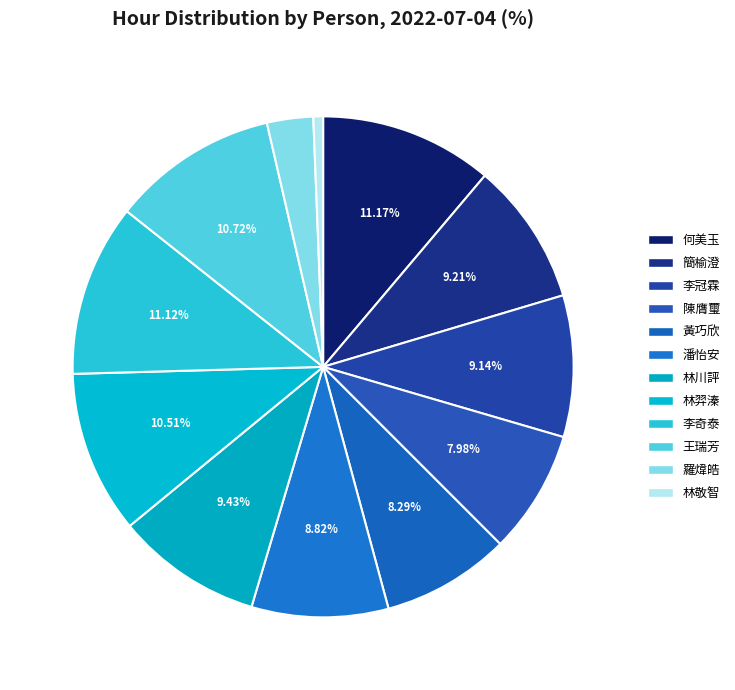

To the nearest percent, what percentage of the pie is 林敬智?

1%